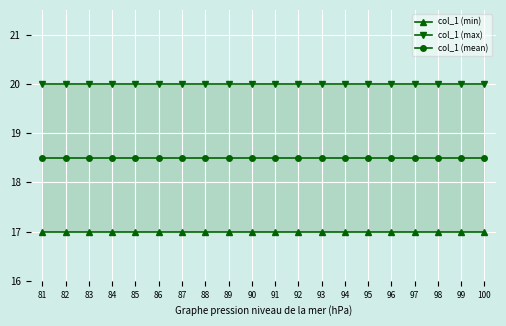

At which category is the sum across all series the highest?

81